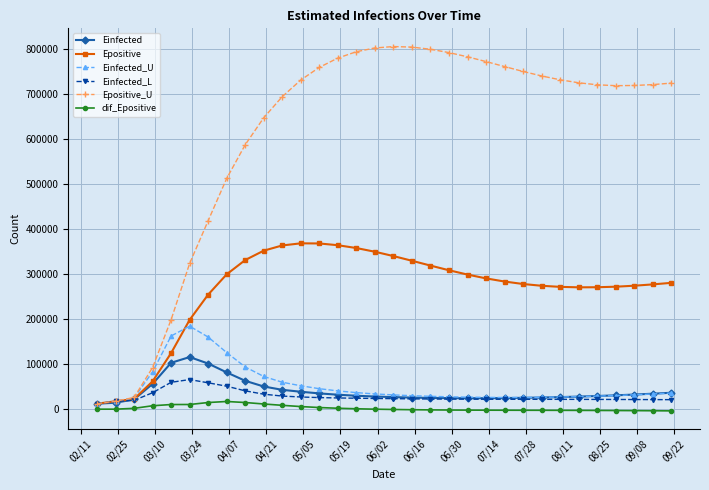

Which series has the widest spread of values?

Epositive_U